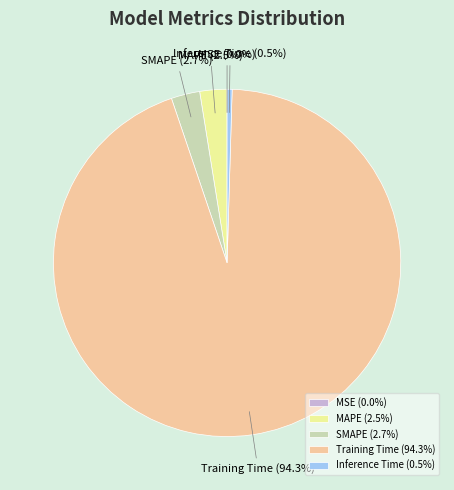

Is there a majority slice in this chart?

Yes